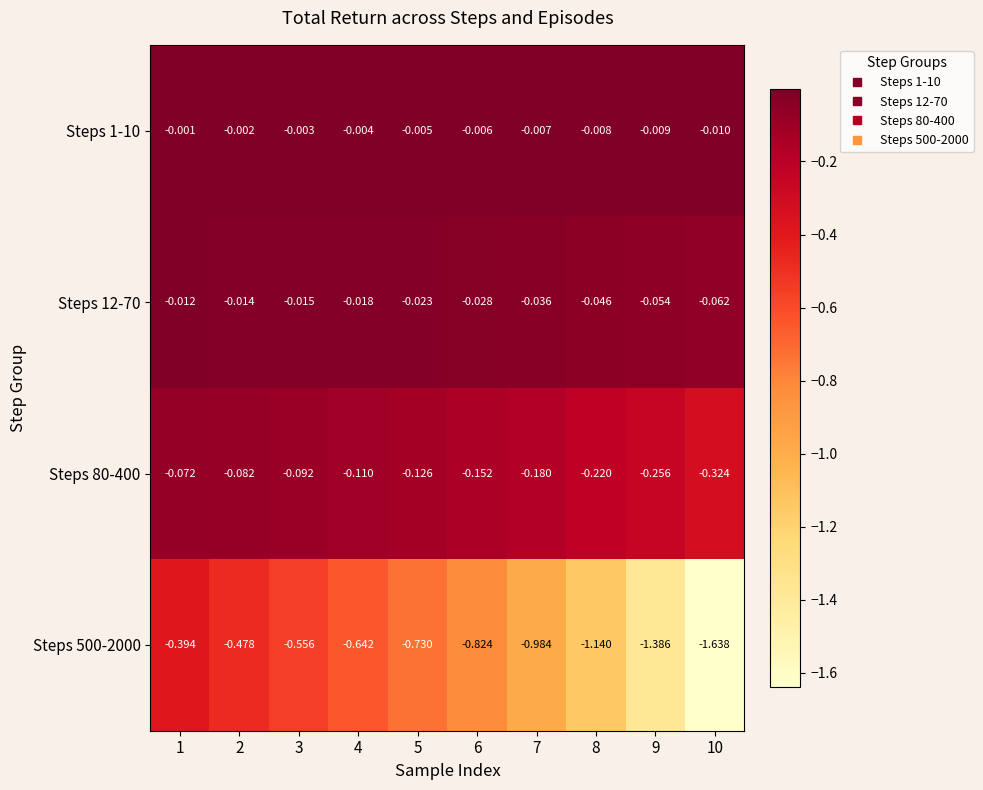

Is the value of Steps 80-400 at 2 greater than the value of Steps 500-2000 at 3?

Yes